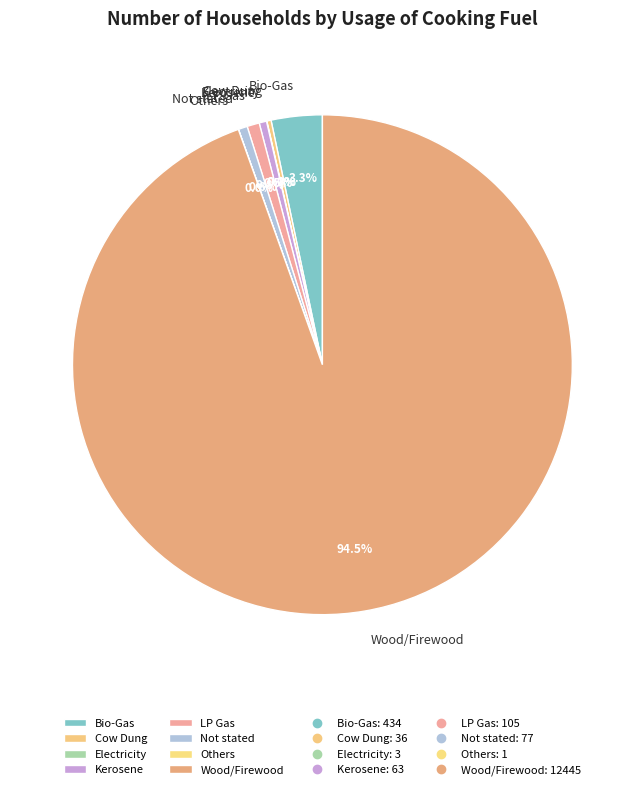

Which category has the biggest portion of the pie?

Wood/Firewood